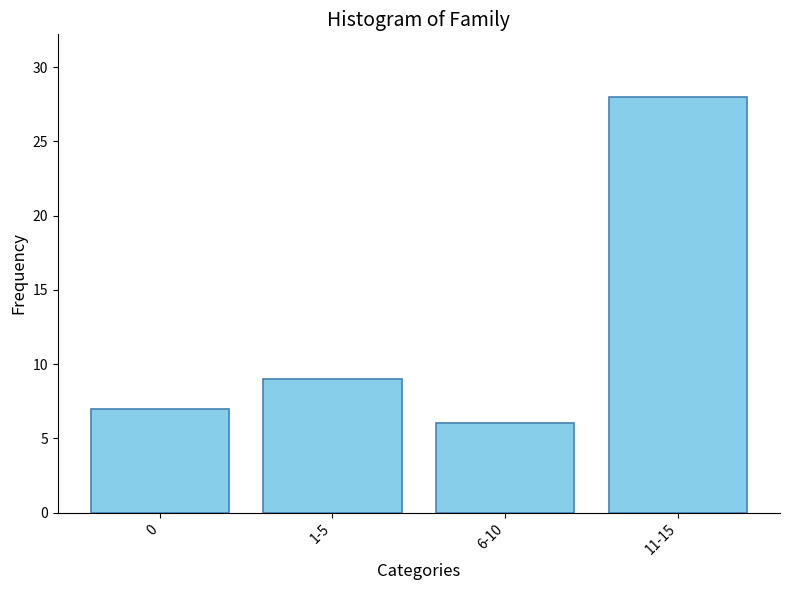

What is the label of the 2nd bar from the left?

1-5